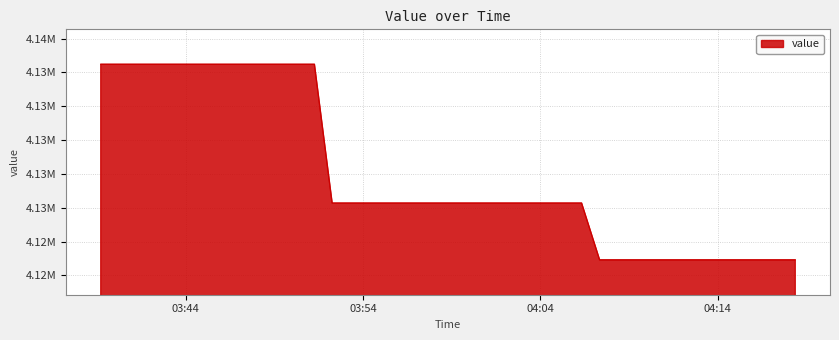

What is the smallest value displayed?

4122915.1